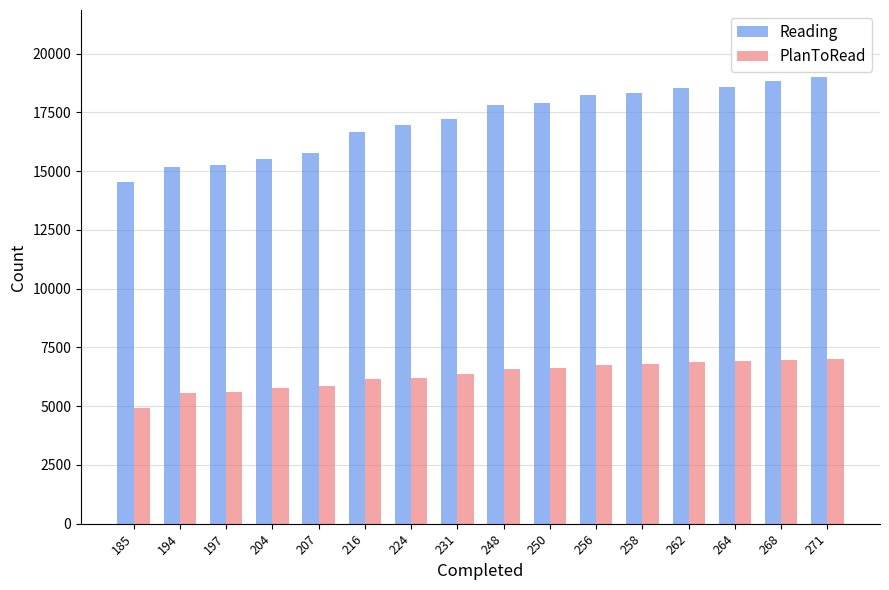

What is the approximate value of Reading at 204, to the nearest 10?

15510